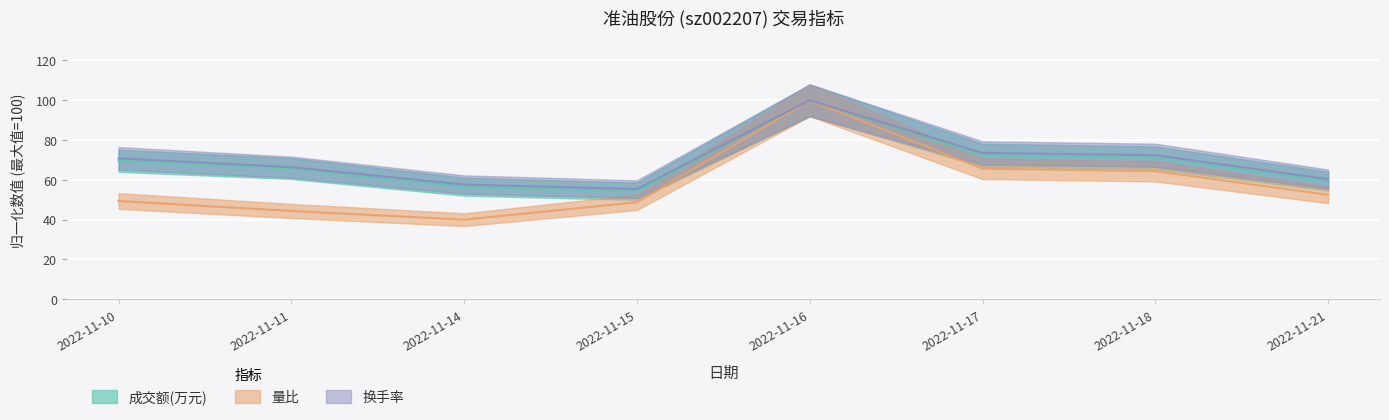

What is the highest value of the 成交额(万元) series?

100.0